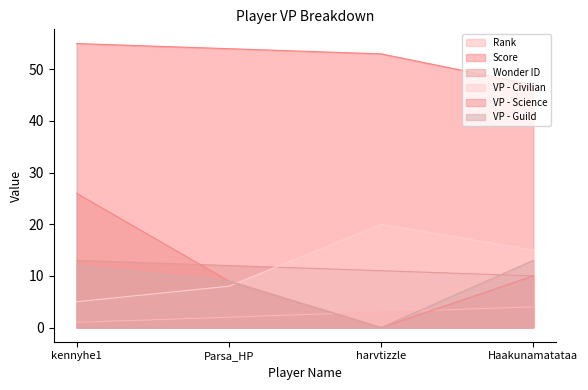

After their last crossing, which series has the higher values: VP - Science or VP - Civilian?

VP - Civilian